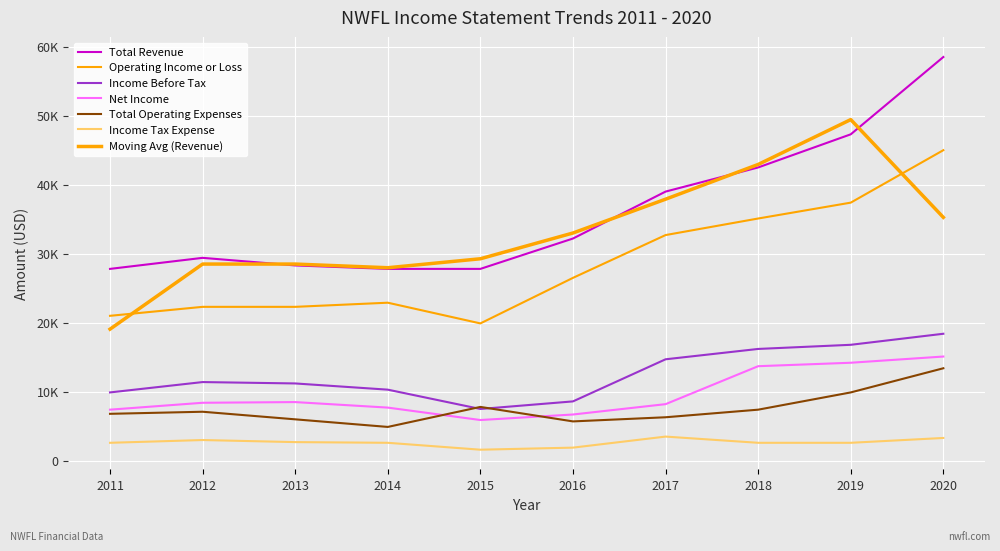

Does the chart display data point markers on the line(s)?

No